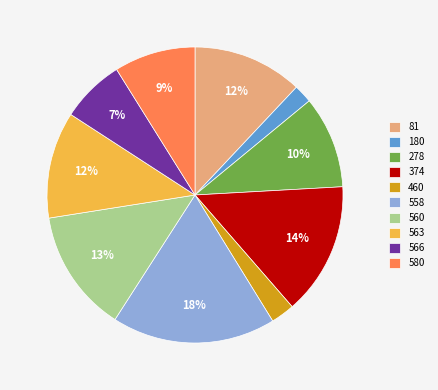

To the nearest percent, what is the average slice percentage?

10%